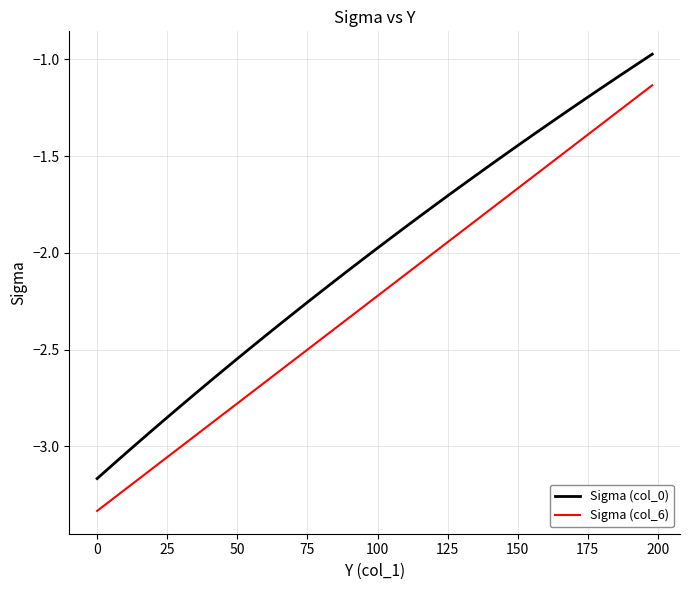

List the series in order of their peak value, highest first.

Sigma (col_0), Sigma (col_6)